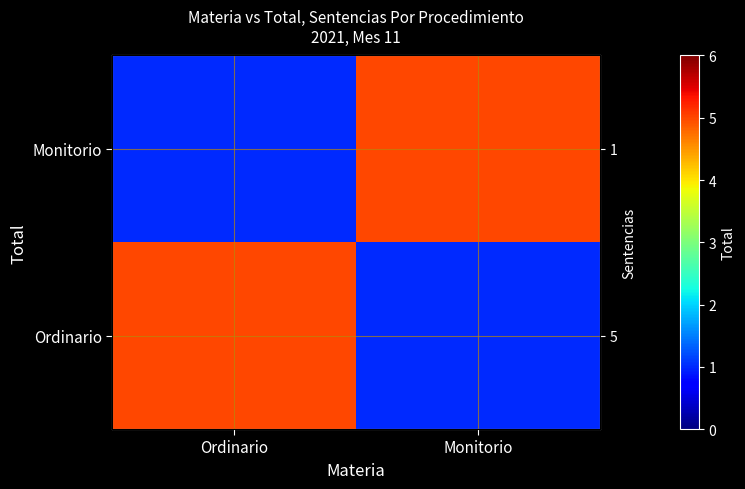

The value of Ordinario at Ordinario is 5. True or false?

True